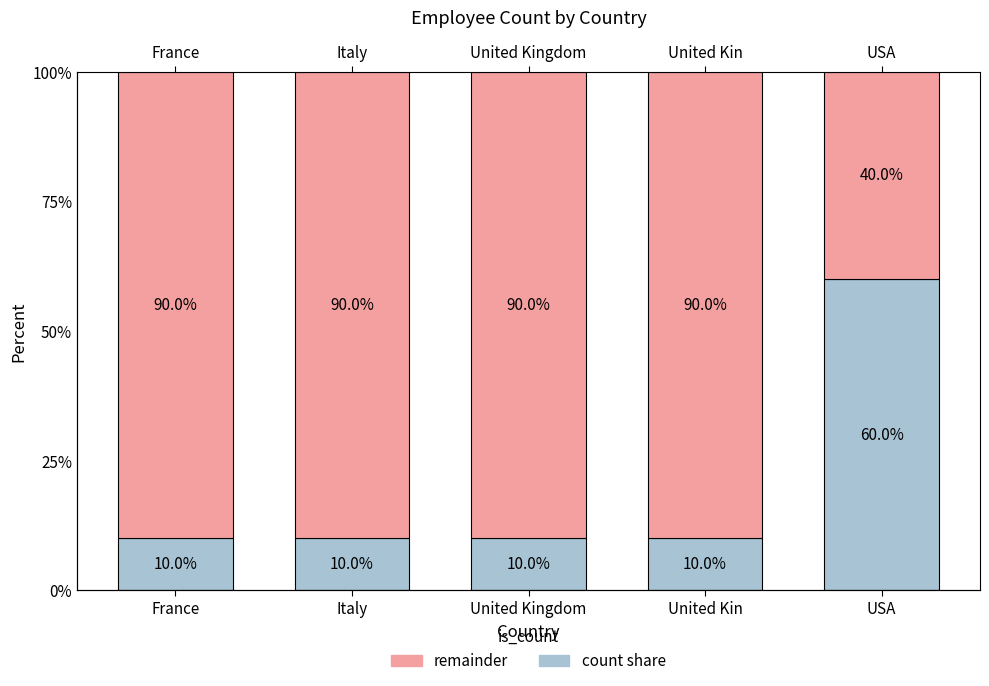

Count the number of categories in the chart.

5